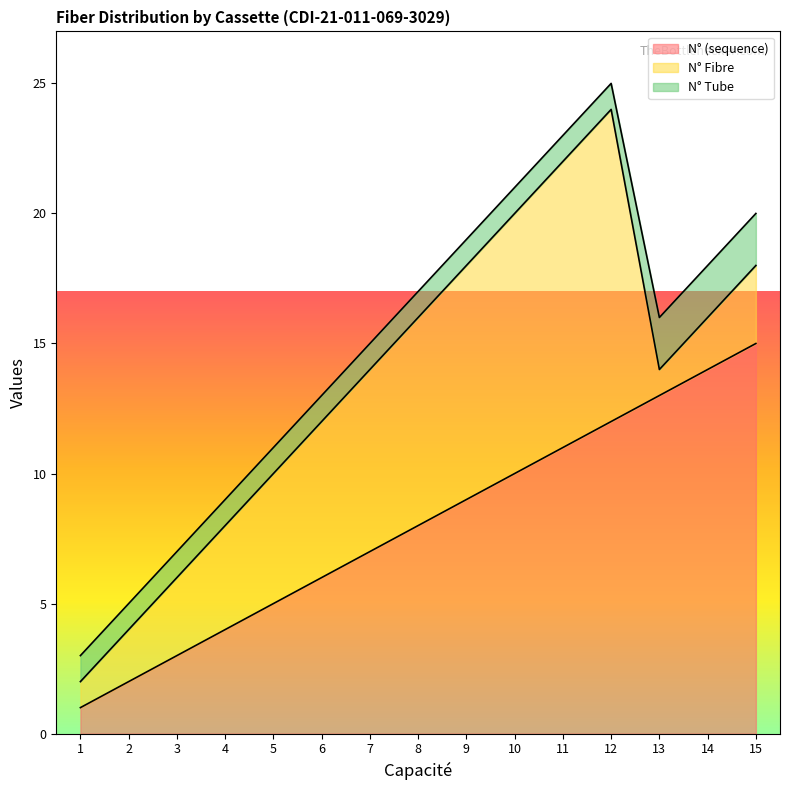

Is it true that N° Fibre equals 5 at 15?

False